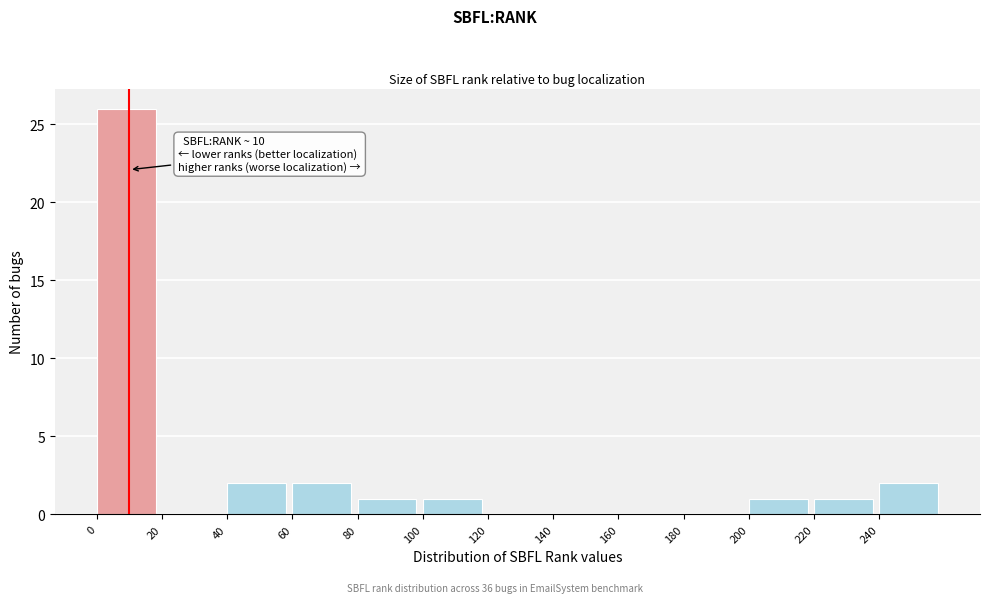

Which range on the x-axis has the tallest bar?

0 to 20